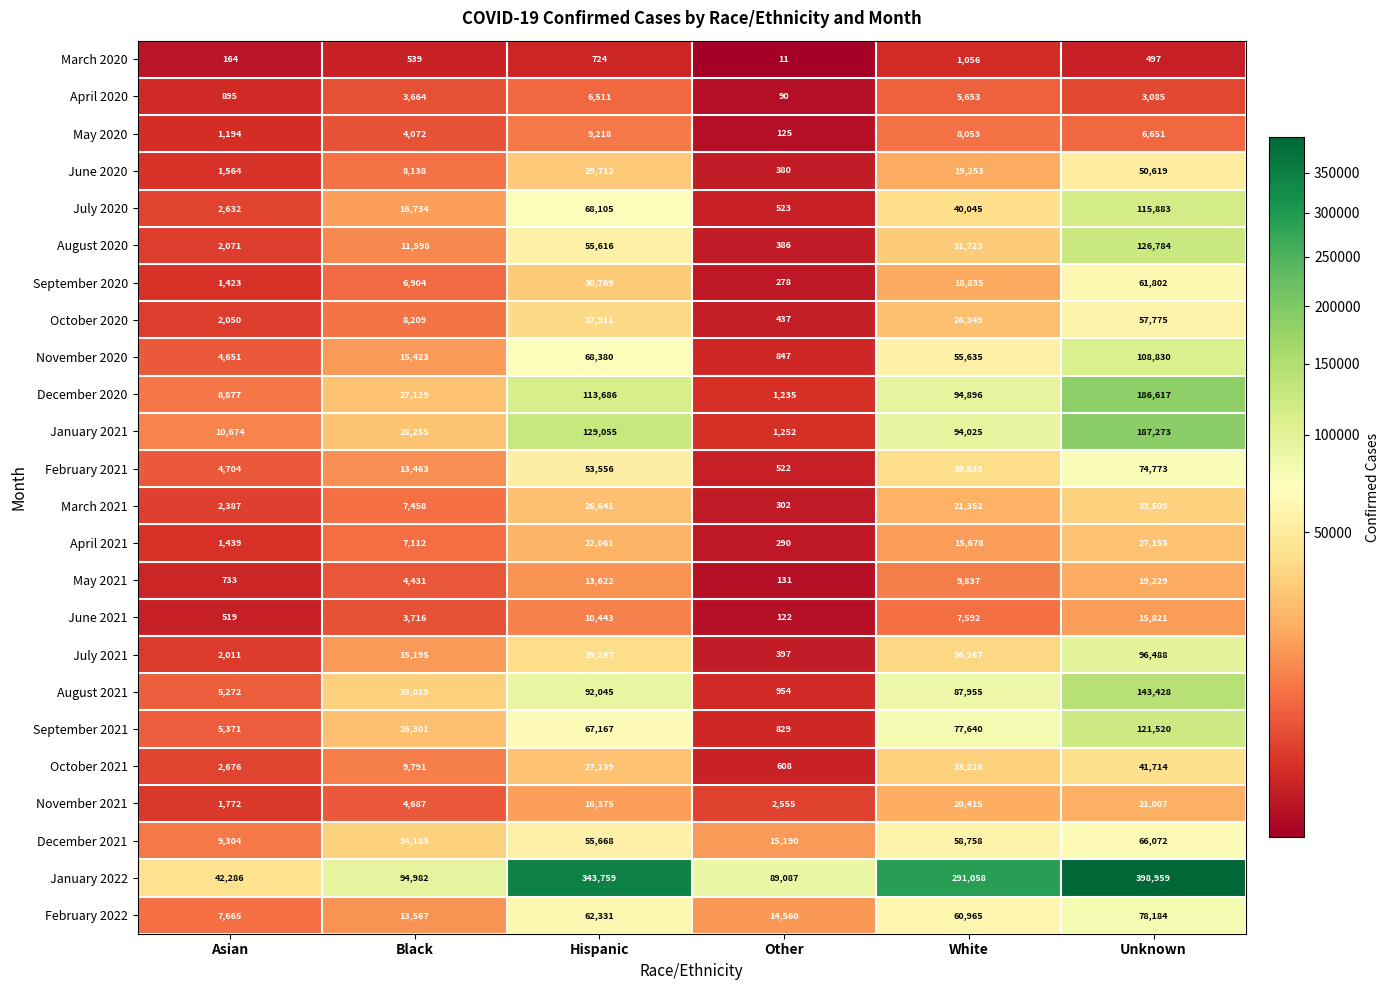

At which label does October 2020 first exceed 26349?

Hispanic